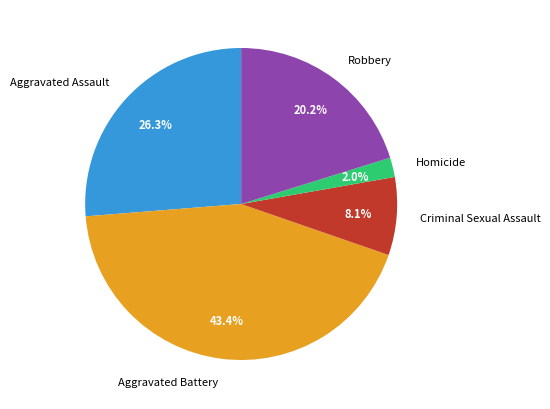

What percentage is NOT represented by Robbery?

79.8%